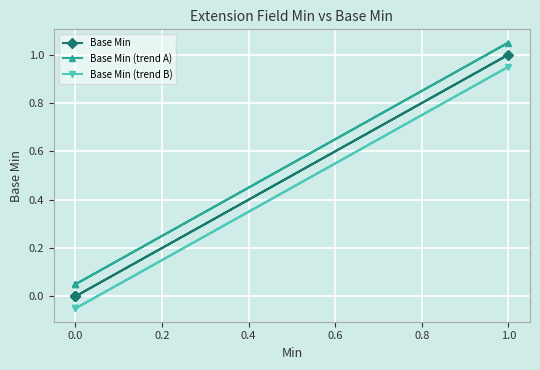

The value of Base Min at 0.0 is -0.7. True or false?

False